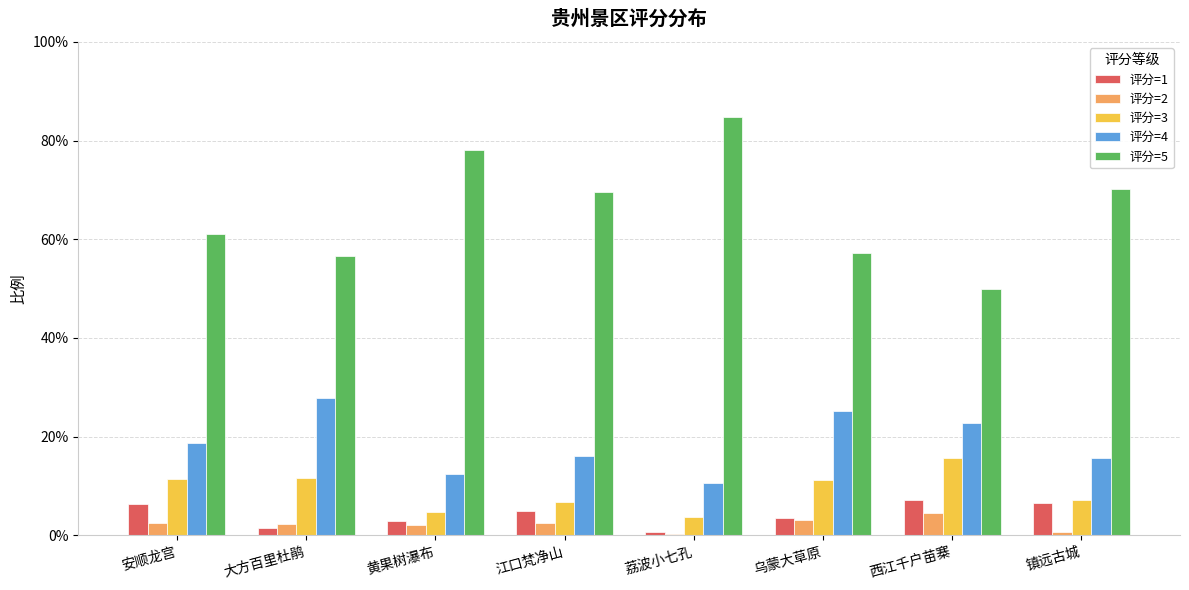

Which series changed the most between 安顺龙宫 and 大方百里杜鹃?

评分=4